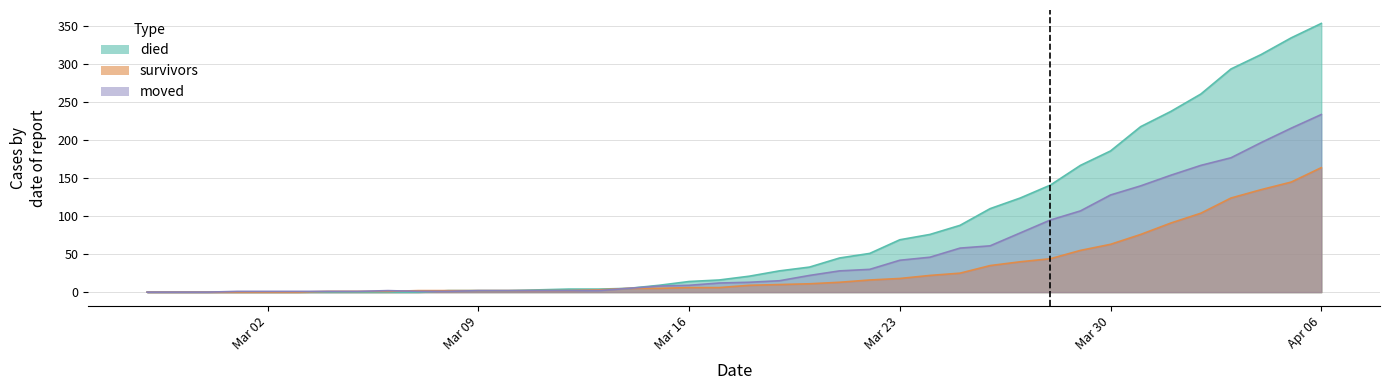

Count the number of data series in this chart.

3